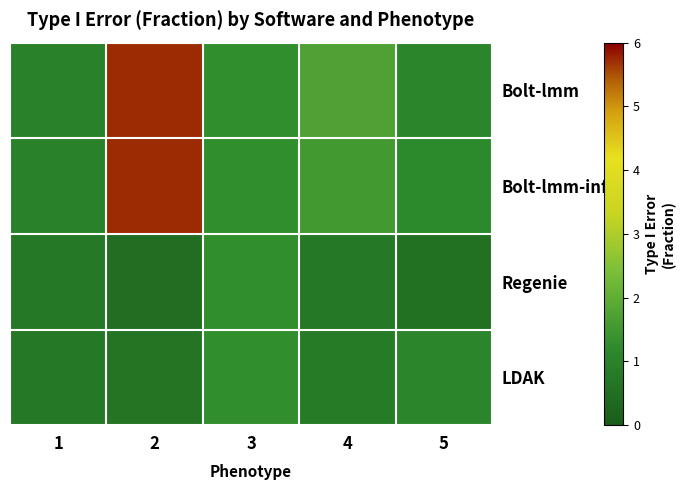

Reading left to right, list all the values displayed in this chart.

Bolt-lmm: 1=1.0	2=5.7	3=1.3	4=1.7	5=1.1
Bolt-lmm-inf: 1=1.0	2=5.7	3=1.3	4=1.5	5=1.2
Regenie: 1=0.7	2=0.5	3=1.3	4=0.7	5=0.5
LDAK: 1=0.7	2=0.6	3=1.3	4=0.8	5=1.1